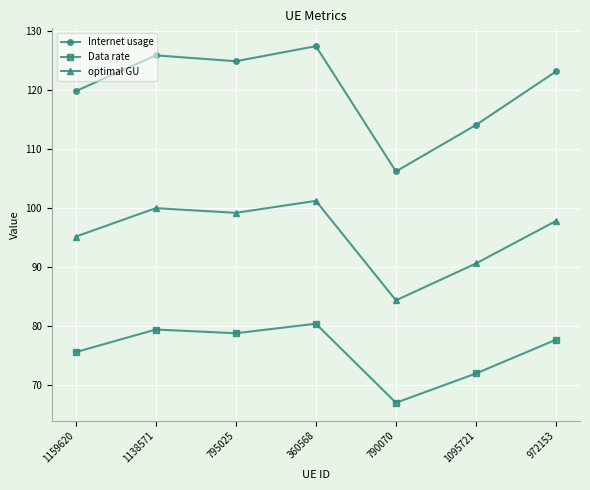

What is the label of the 3rd point from the left?

795025